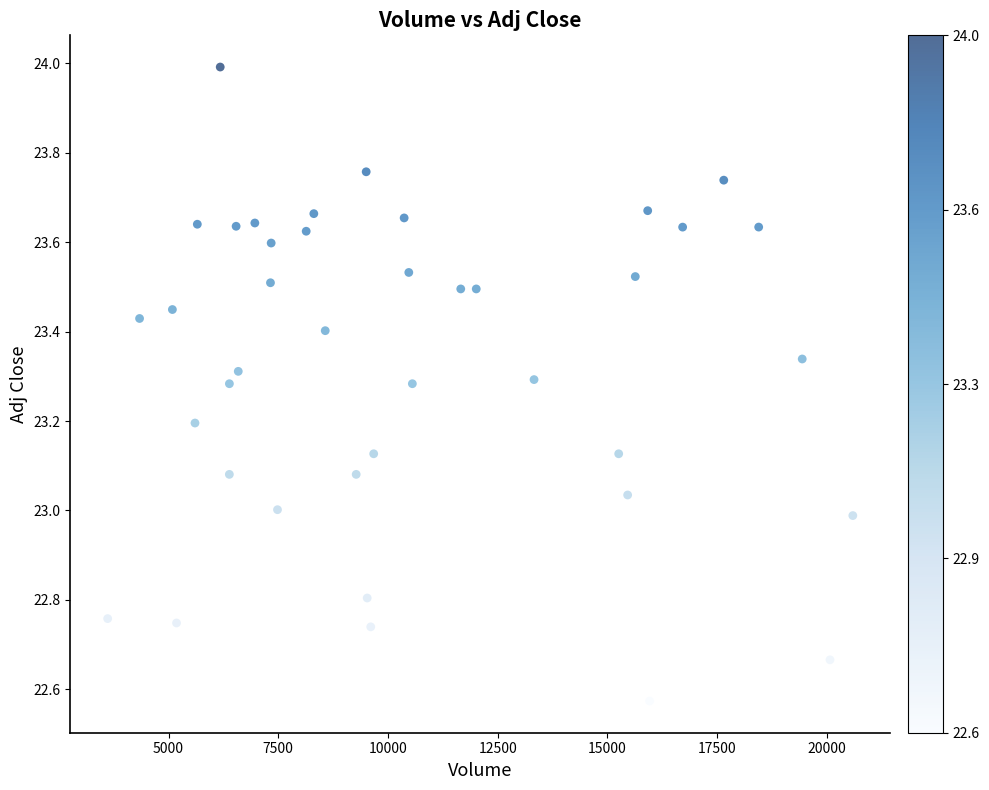

What is the range of X values (max minus min)?

16980.0